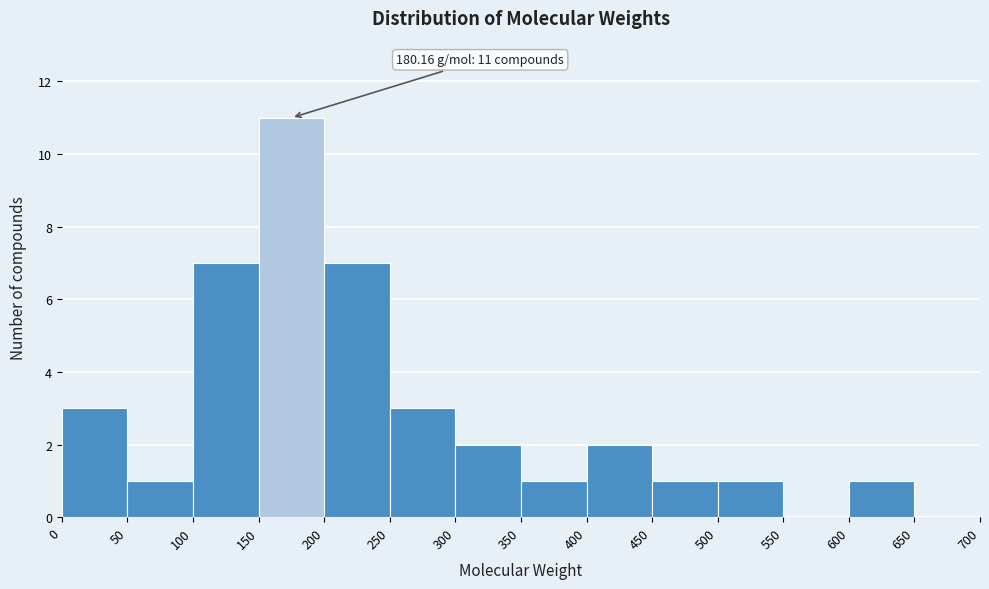

Which range on the x-axis has the tallest bar?

150 to 200